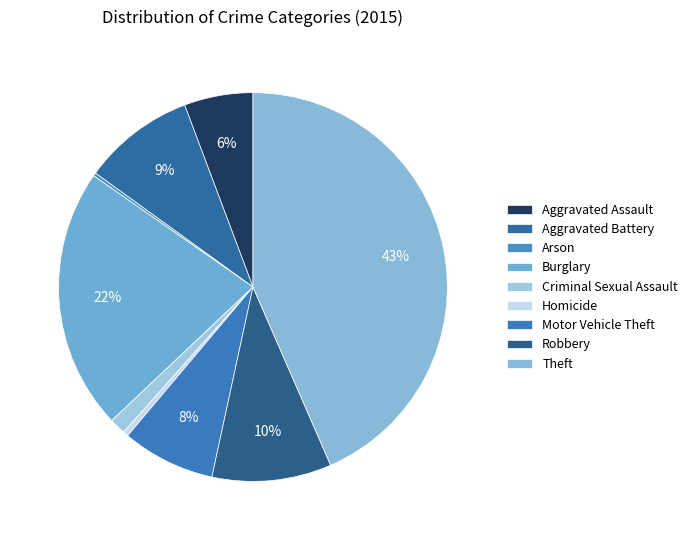

Combined, do Aggravated Battery and Robbery account for over 50%?

No